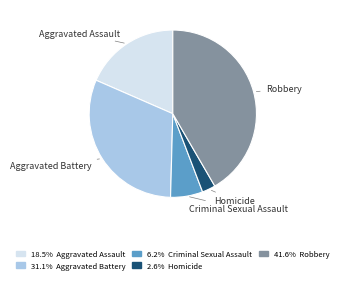

Is there a majority slice in this chart?

No